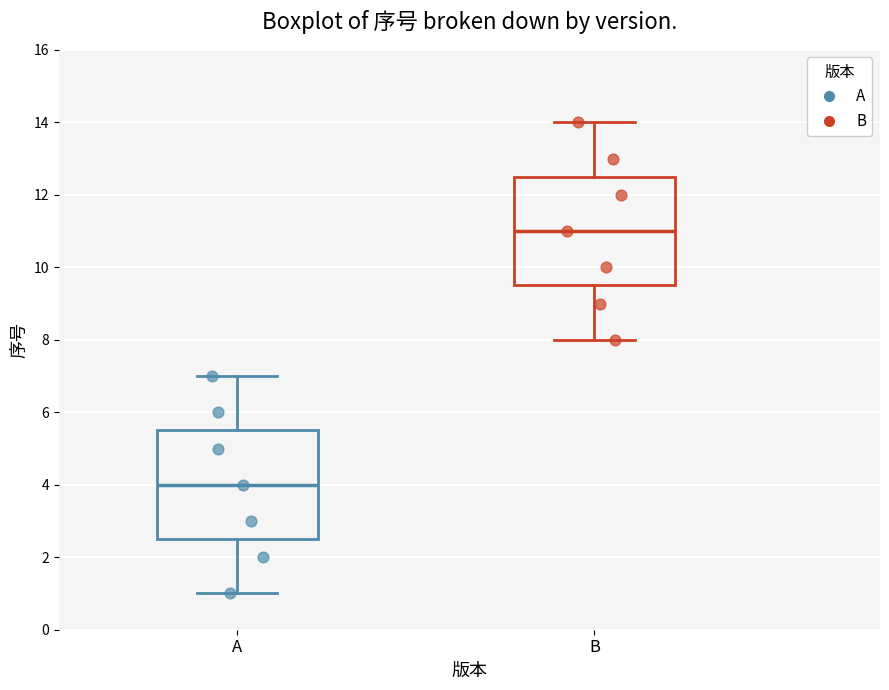

Reading left to right, read every box against the y-axis: the position of its median line, the range the box covers, and the ends of its whiskers. The values are not printed on the chart, so give them approximately, as read against the axis.

A: median 4.0, box 2.6 to 5.6, whiskers 1.0 to 7.0
B: median 11.0, box 9.6 to 12.6, whiskers 8.0 to 14.0